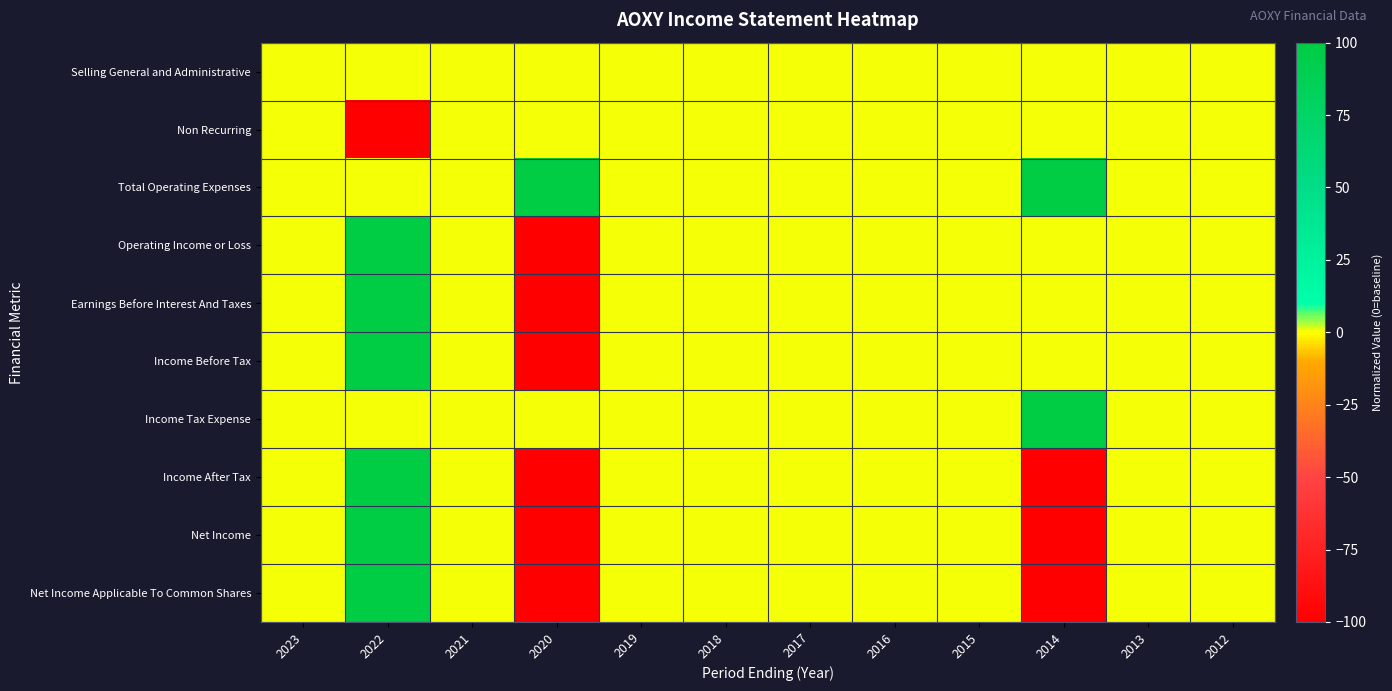

Which label corresponds to the smallest value in the chart?

2022